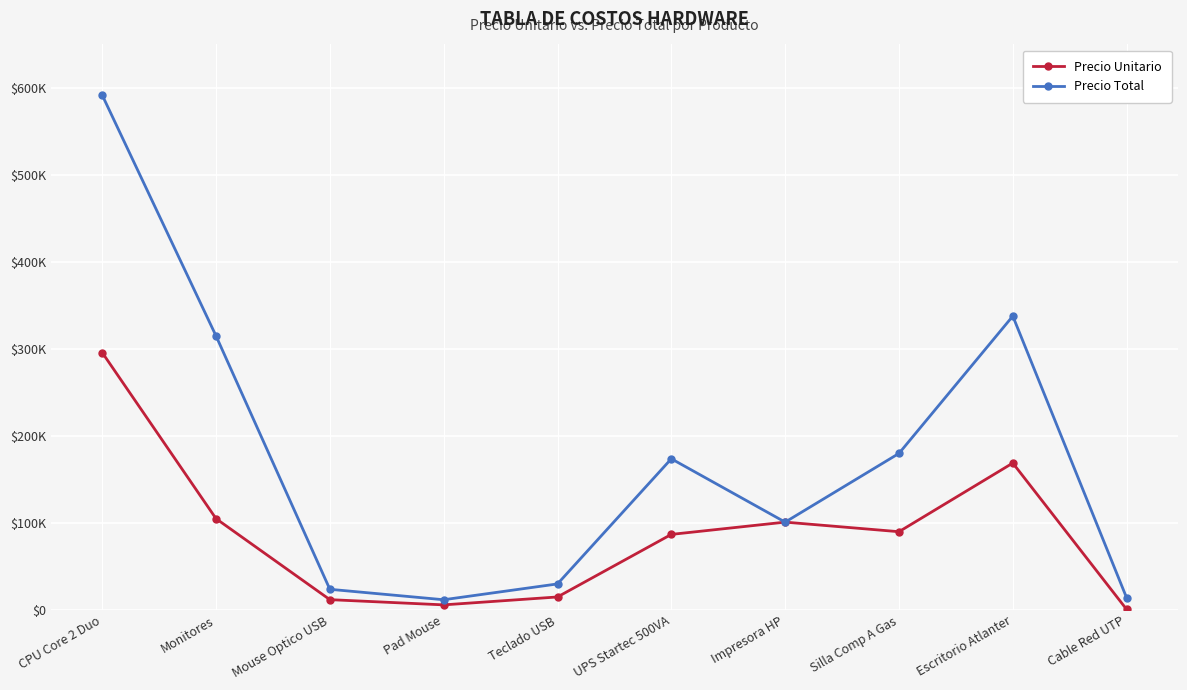

True or false: Precio Total has more than 2 points higher than both neighbors.

False